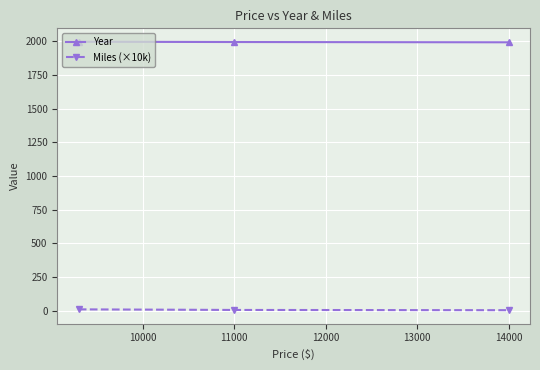

What is the greatest value displayed?

1997.0